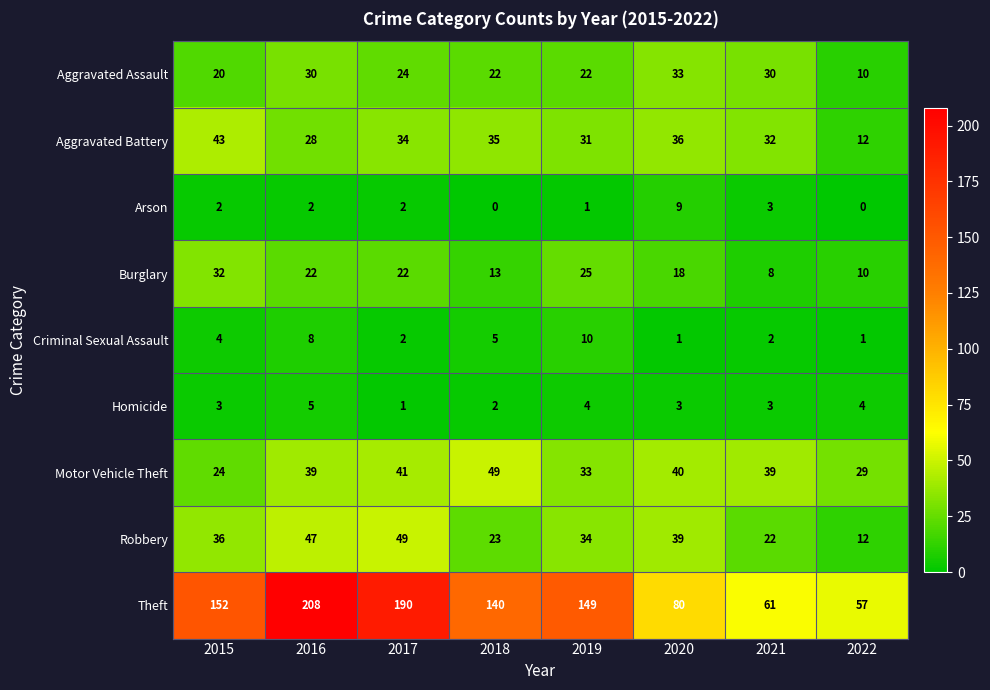

How many Homicide values are between 3 and 4?

5